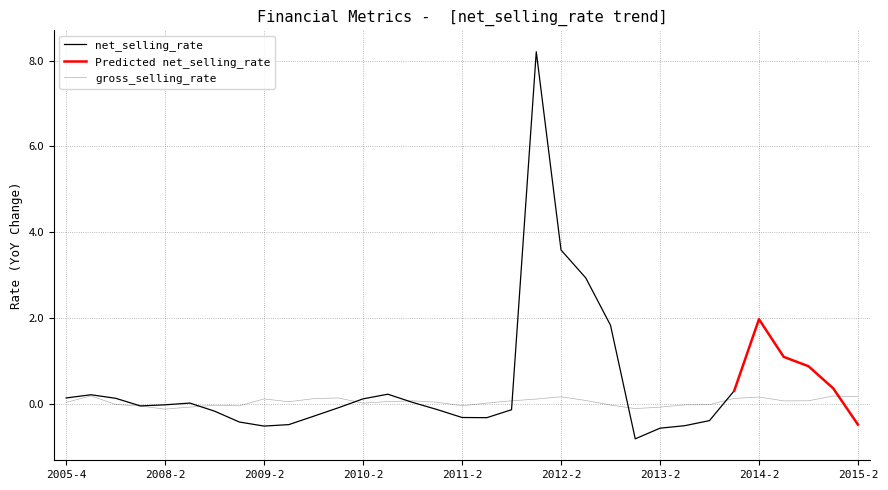

Which label corresponds to the largest value in the chart?

2012-1